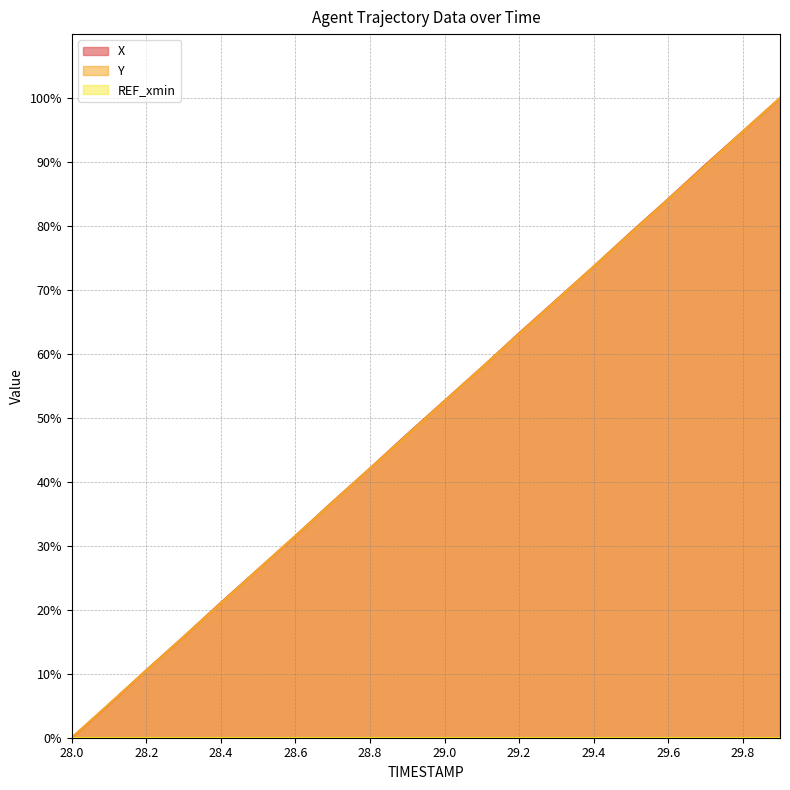

Which has a higher value, 28.9 or 28.0?

28.9